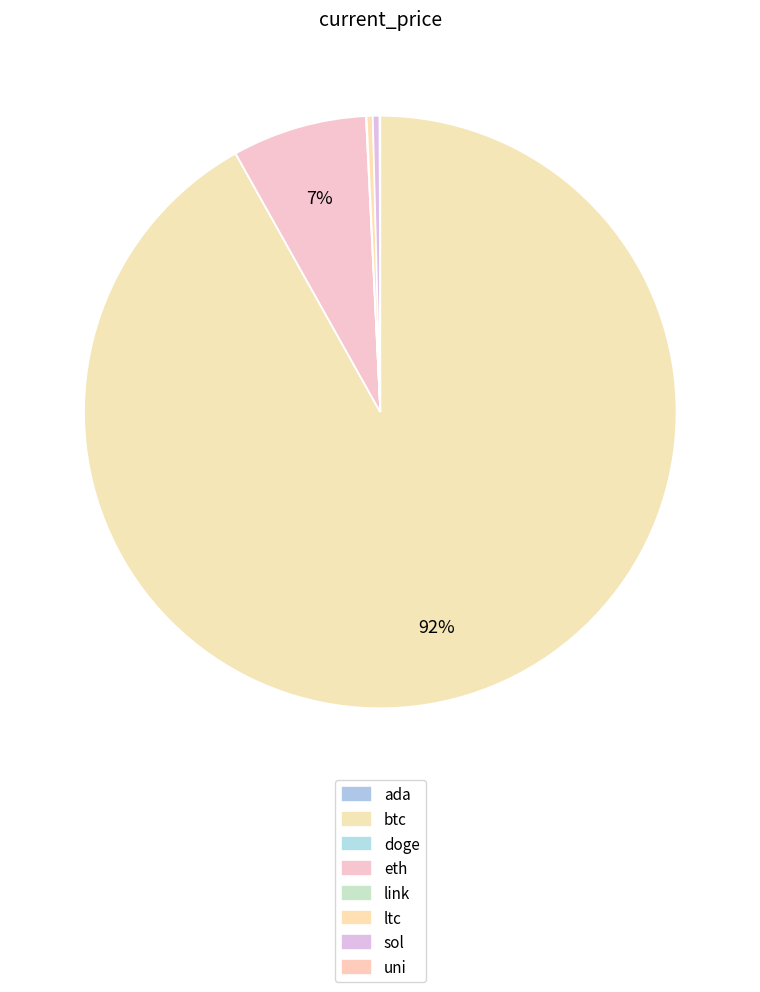

What is the change in value from link to ltc?

+178.6